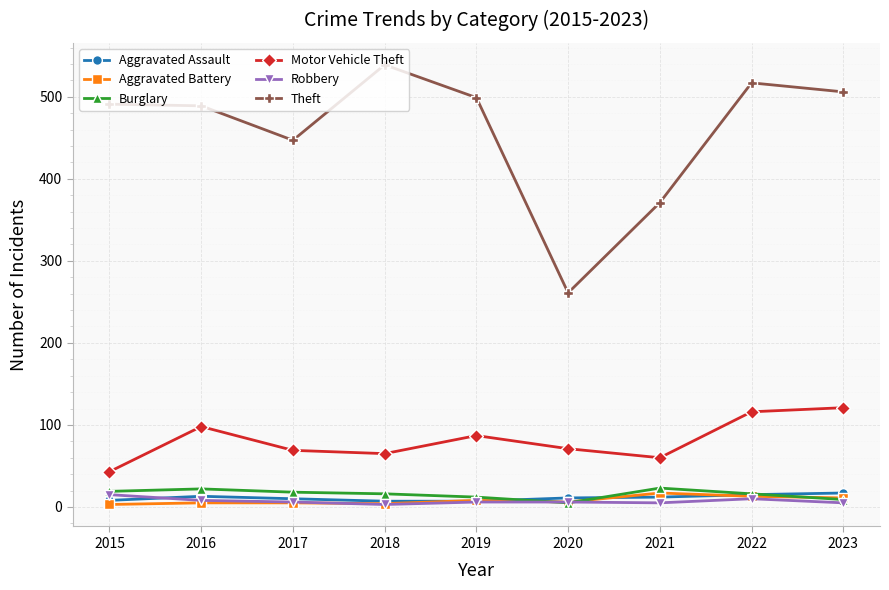

What is the sum of the Burglary values at 2017 and 2022?

34